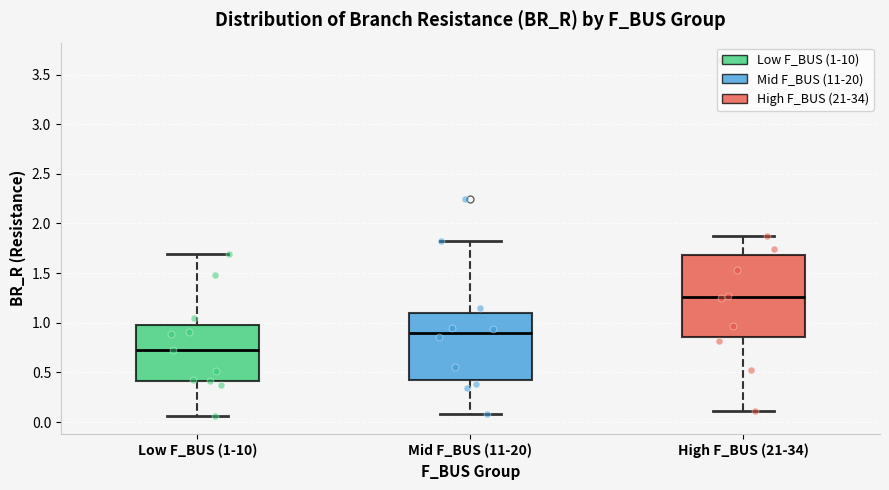

Which box has the lowest median line?

Low F_BUS (1-10)